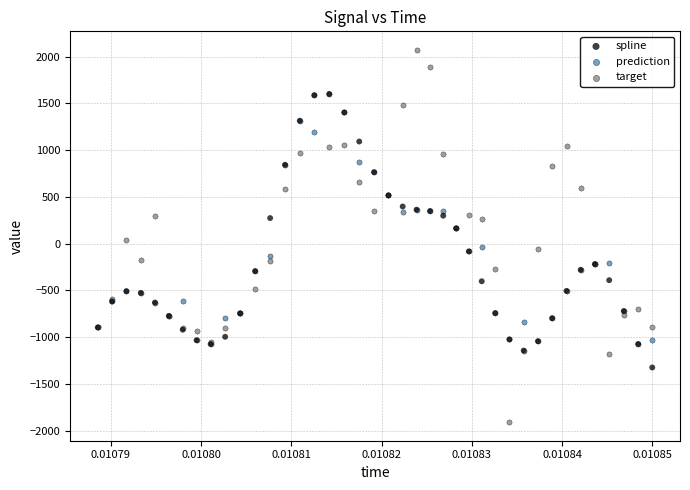

What are all the series names shown in the legend?

spline, prediction, target